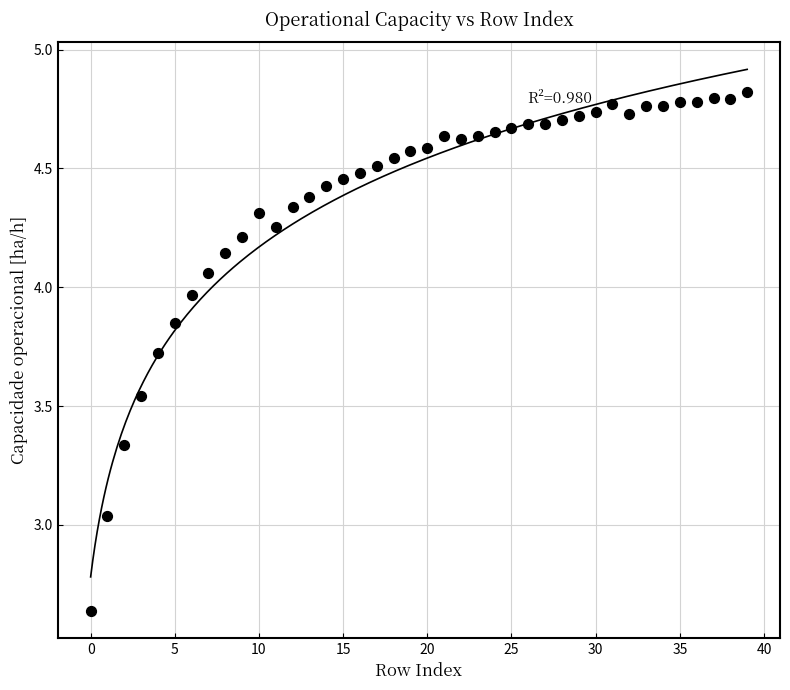

What is the range of Y values (max minus min)?

2.2